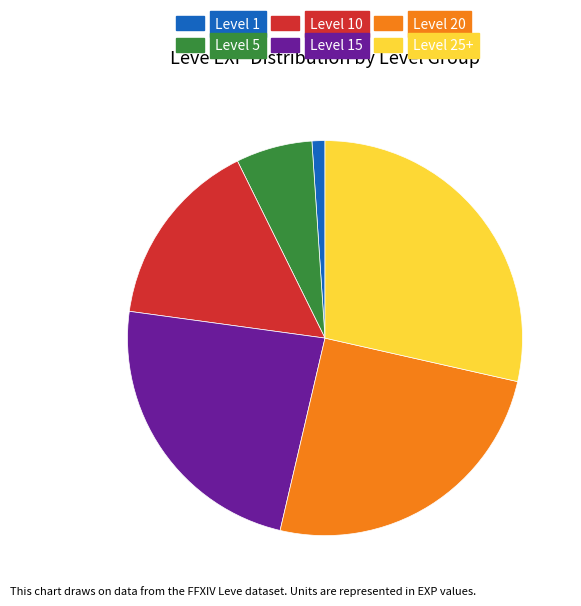

Is the sum of Level 5 and Level 15 greater than half?

No